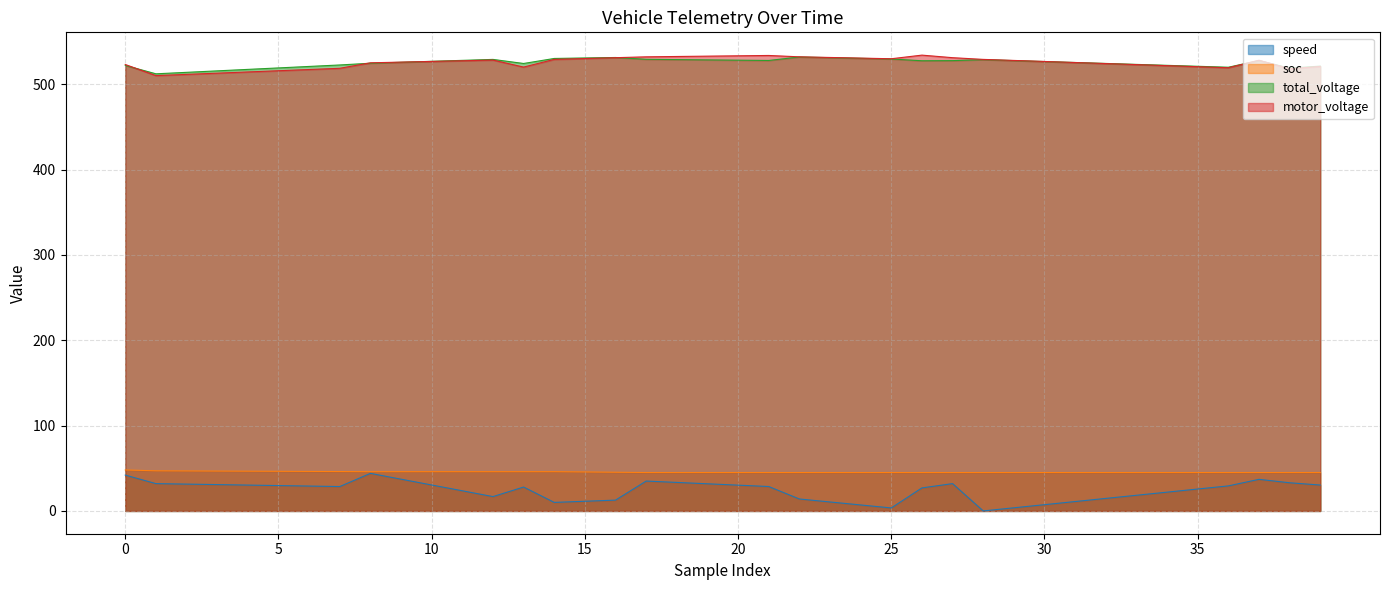

What is the maximum value for speed?

44.0